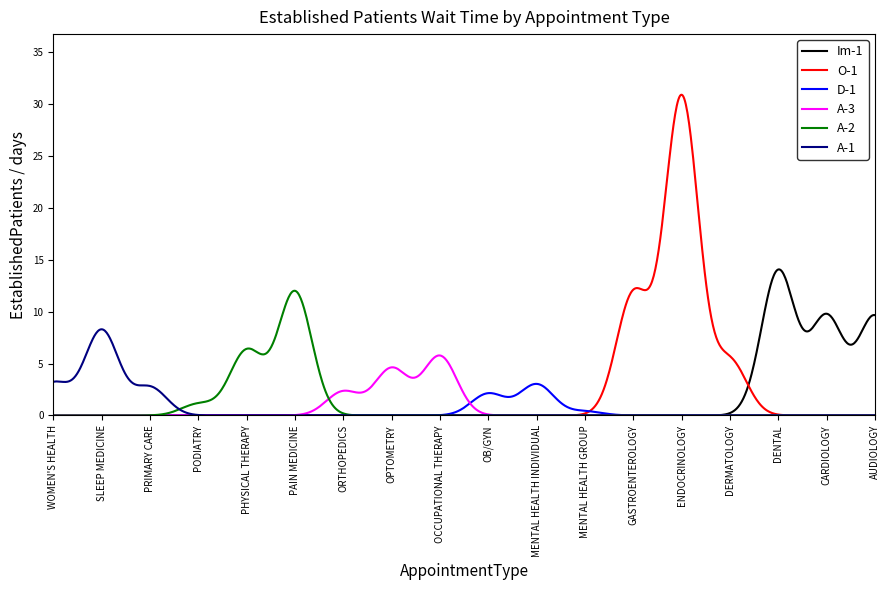

The chart shows a value of 4.8 at SLEEP MEDICINE. True or false?

False